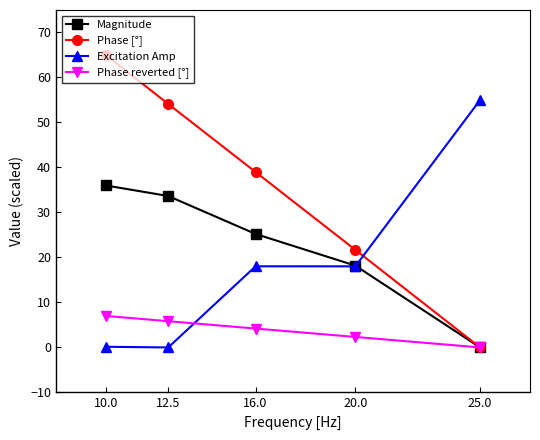

What is the spread (max minus min) of values at 25.0?

55.0